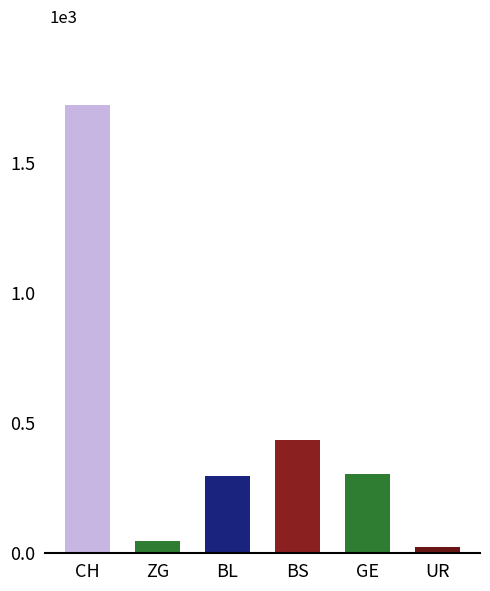

Which series has the largest range (max minus min)?

CH